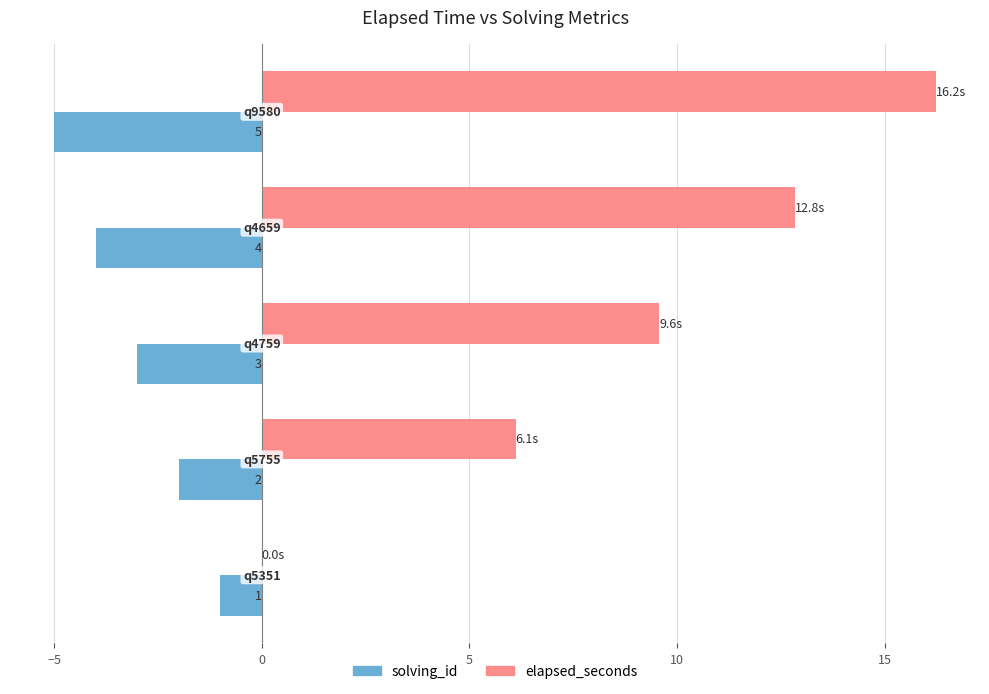

Which series has the largest total across all categories?

elapsed_seconds